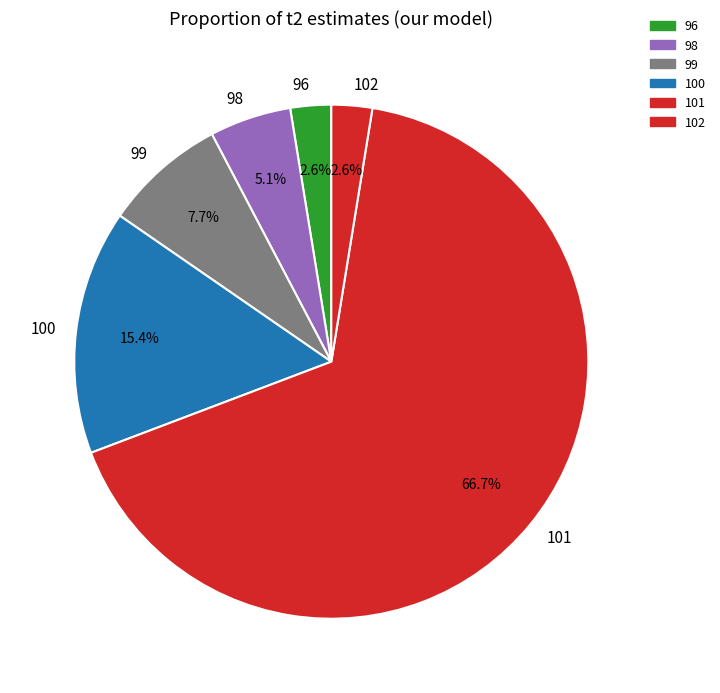

What is the largest slice in the pie chart?

101